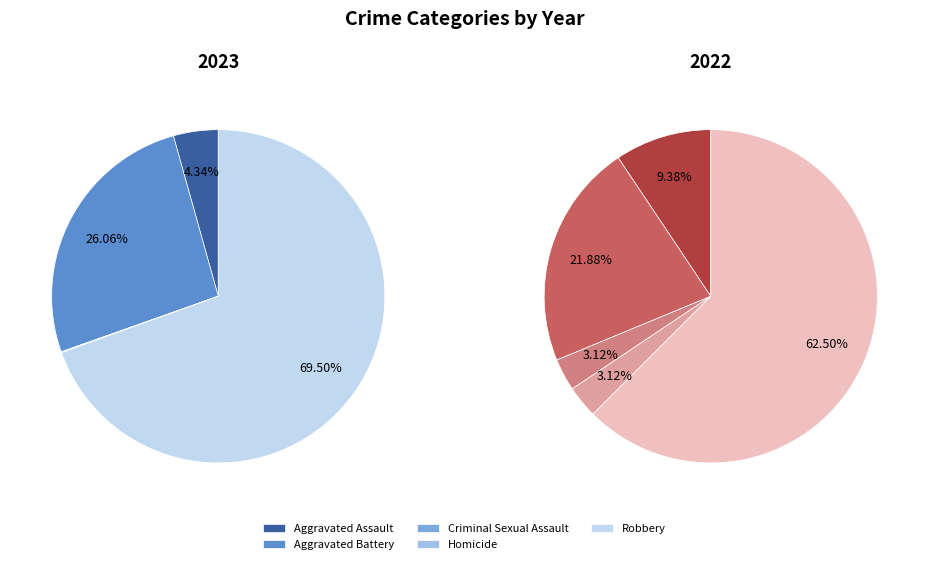

Is the sum of Homicide and Total greater than half?

No